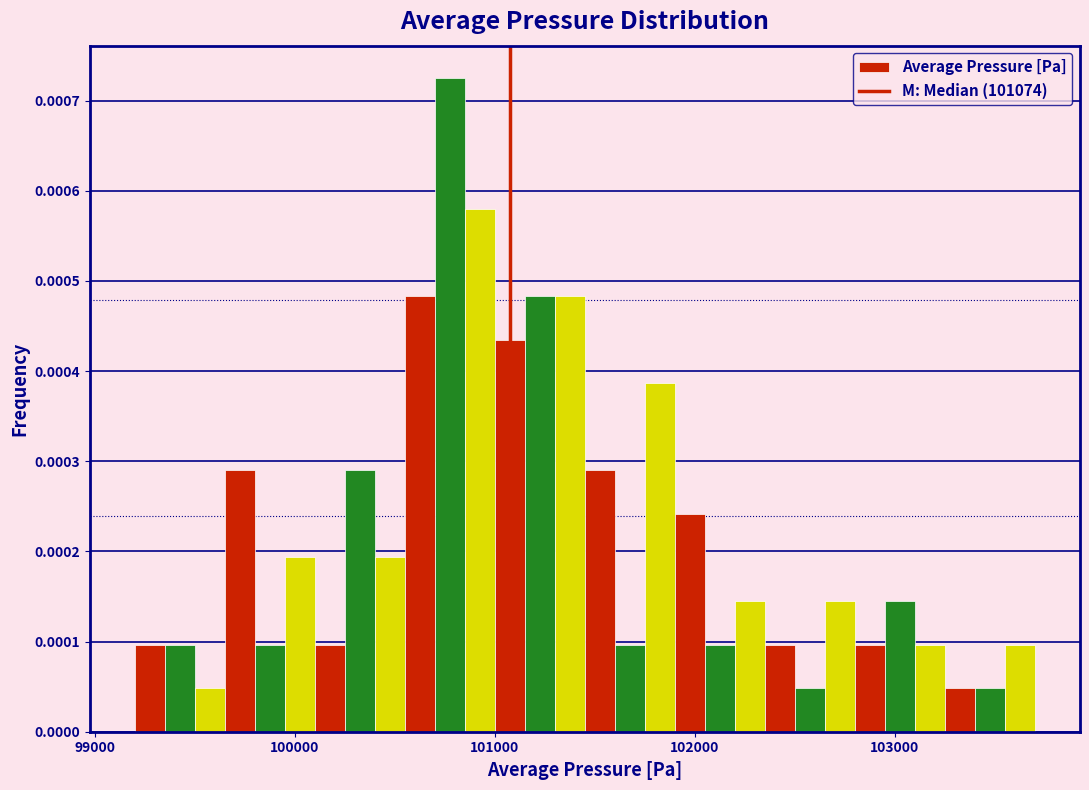

Read against the x-axis, roughly where is the centre of the tallest bar?

100800